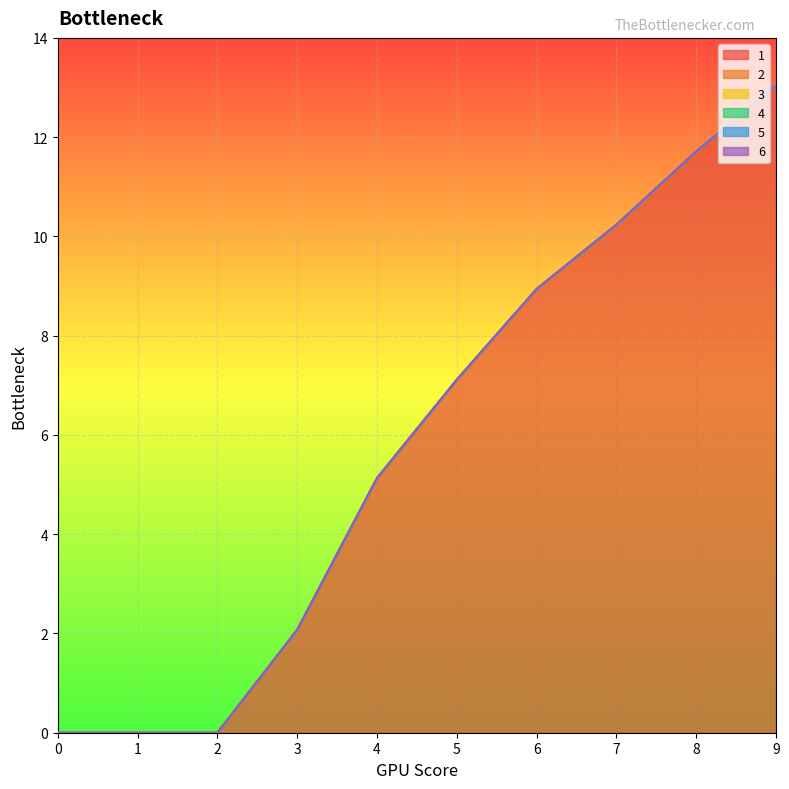

True or false: 4 and 2 cross at least once.

False